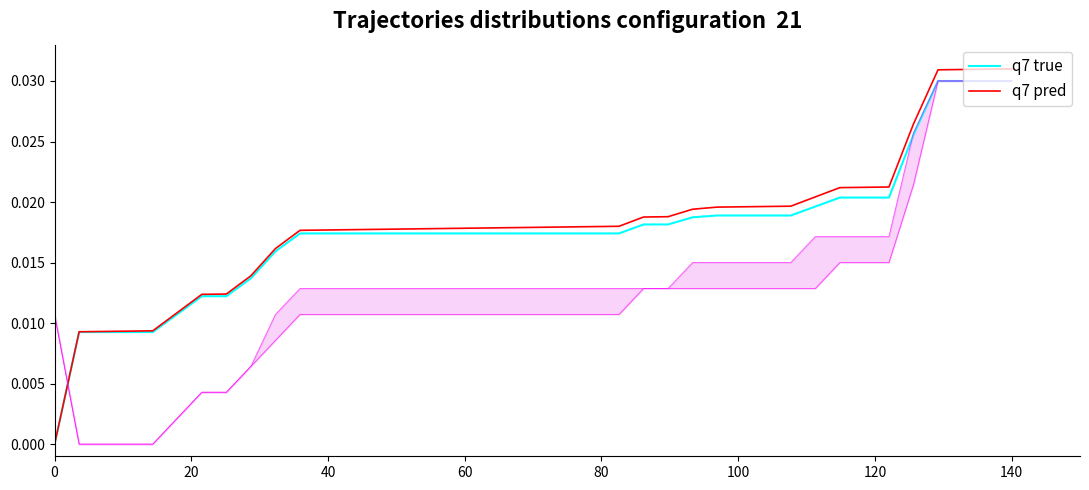

True or false: q7 pred has more than 1 interior local peaks.

False